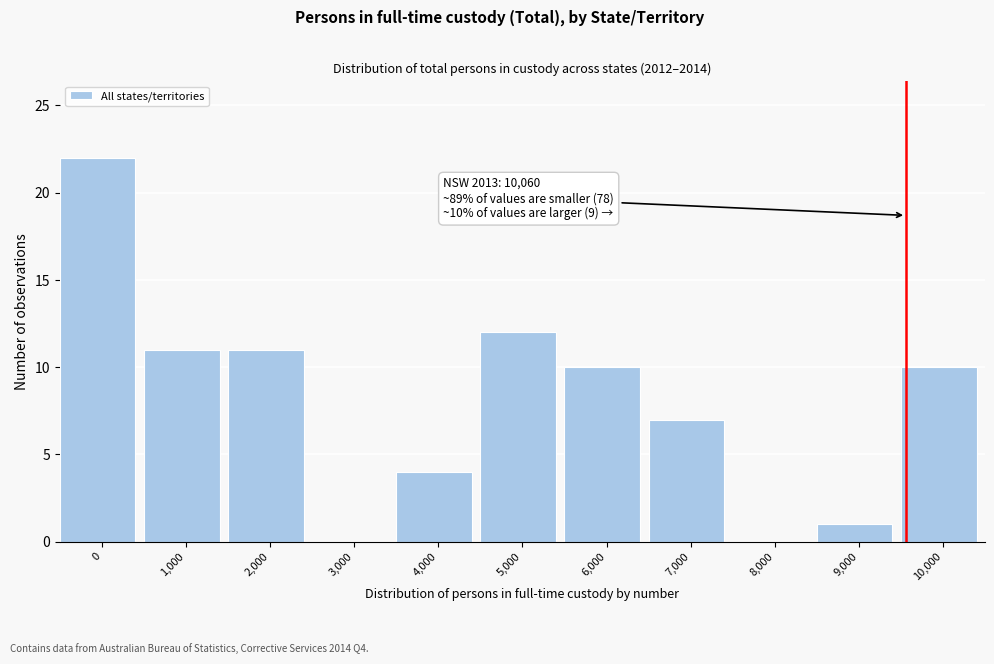

Reading left to right, transcribe all the data shown in this chart.

0=22	1,000=11	2,000=11	3,000=0	4,000=4	5,000=12	6,000=10	7,000=7	8,000=0	9,000=1	10,000=10